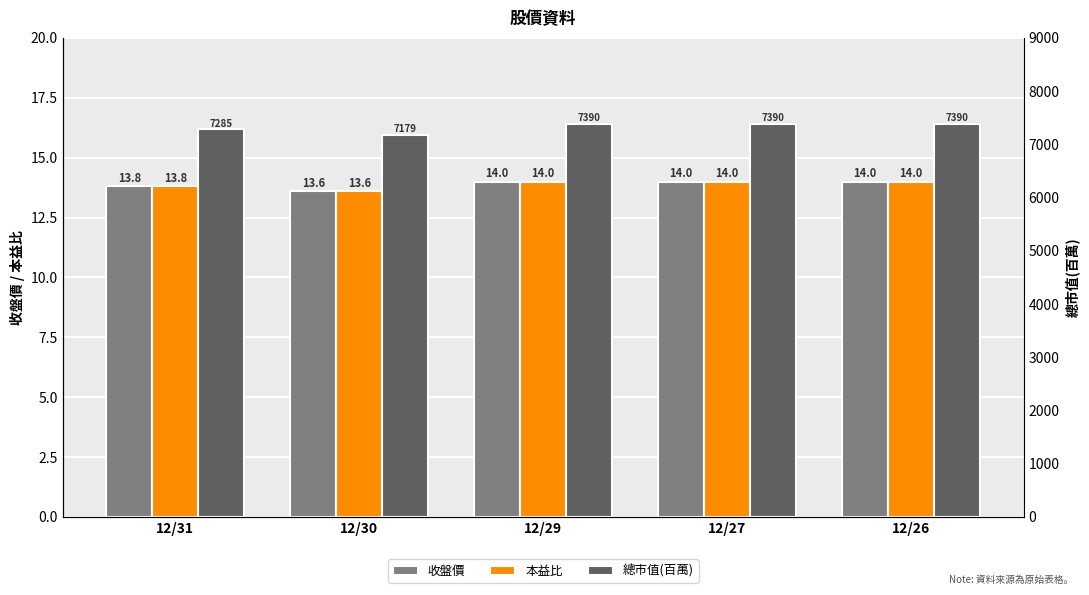

How many bars are there in total?

15